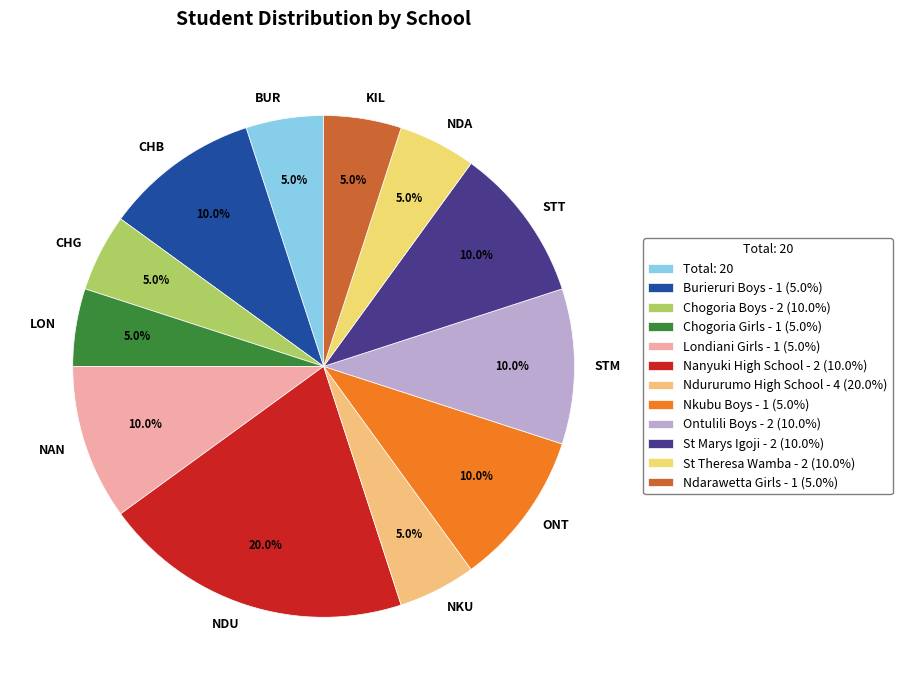

Which has a higher value, STT or NDA?

STT